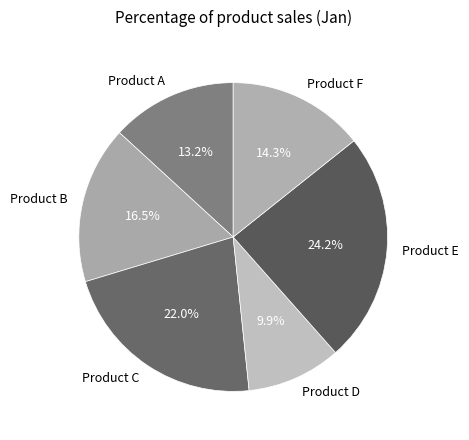

How many slices are in this pie chart?

6